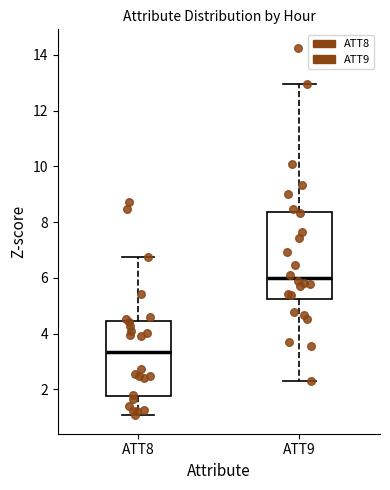

Comparing the boxes themselves (not the whiskers), which one is the tallest?

ATT9